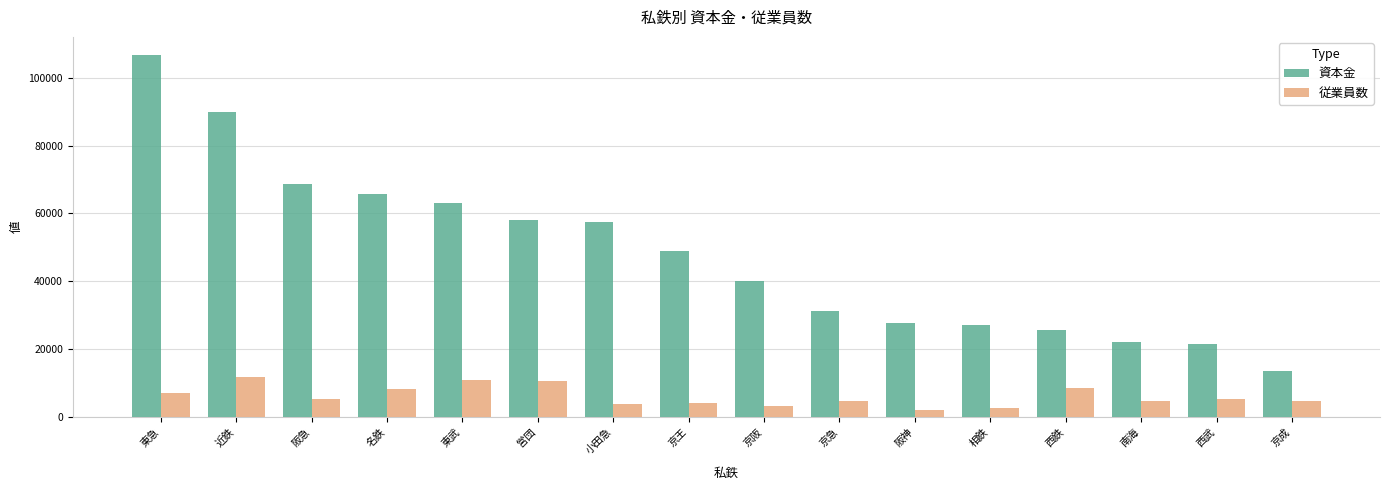

What is the highest value of the 従業員数 series?

11873